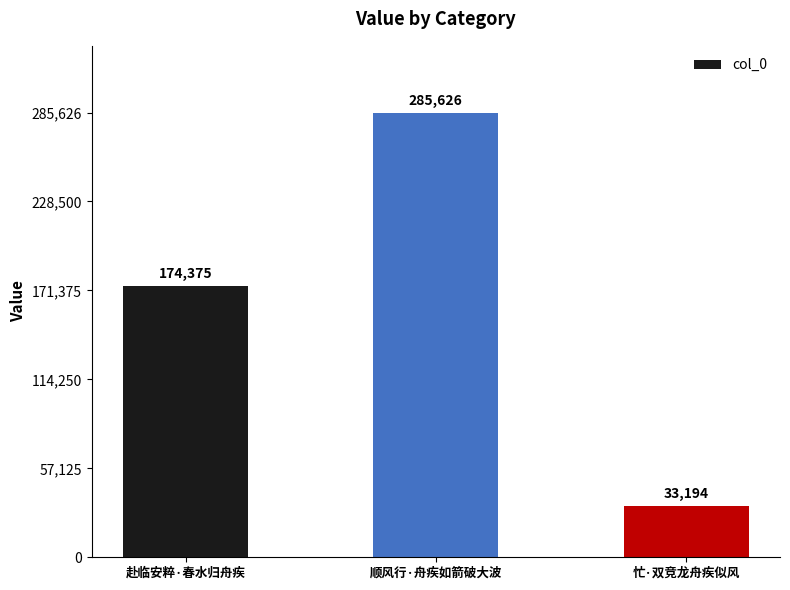

What is the sum of the values at 顺风行·舟疾如箭破大波 and 赴临安粹·春水归舟疾?

460001